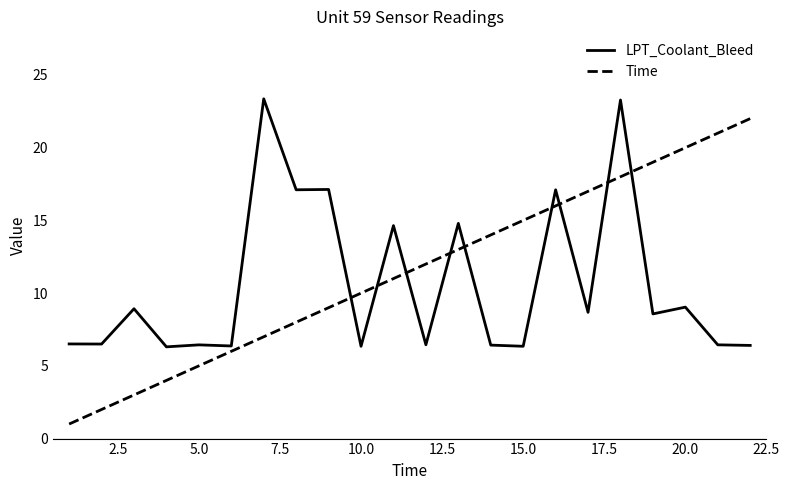

What is the minimum value shown in the chart?

1.0